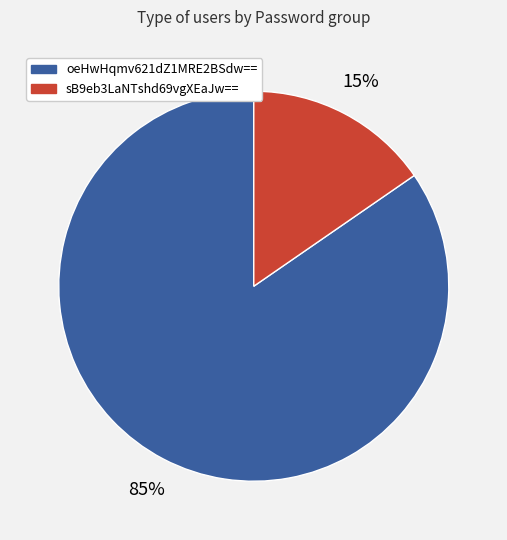

Is there any slice that represents more than half of the pie?

Yes